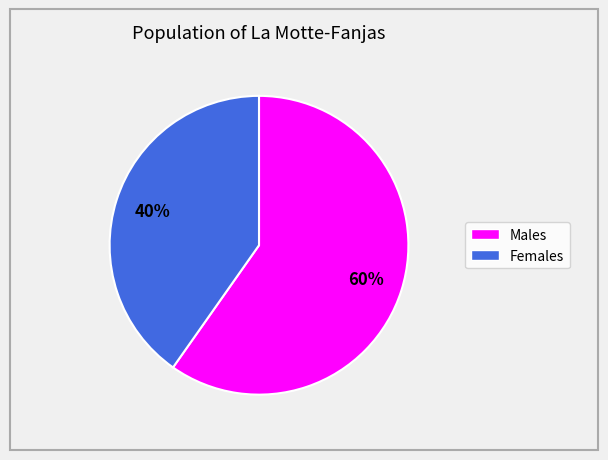

Is there any slice that represents more than half of the pie?

Yes